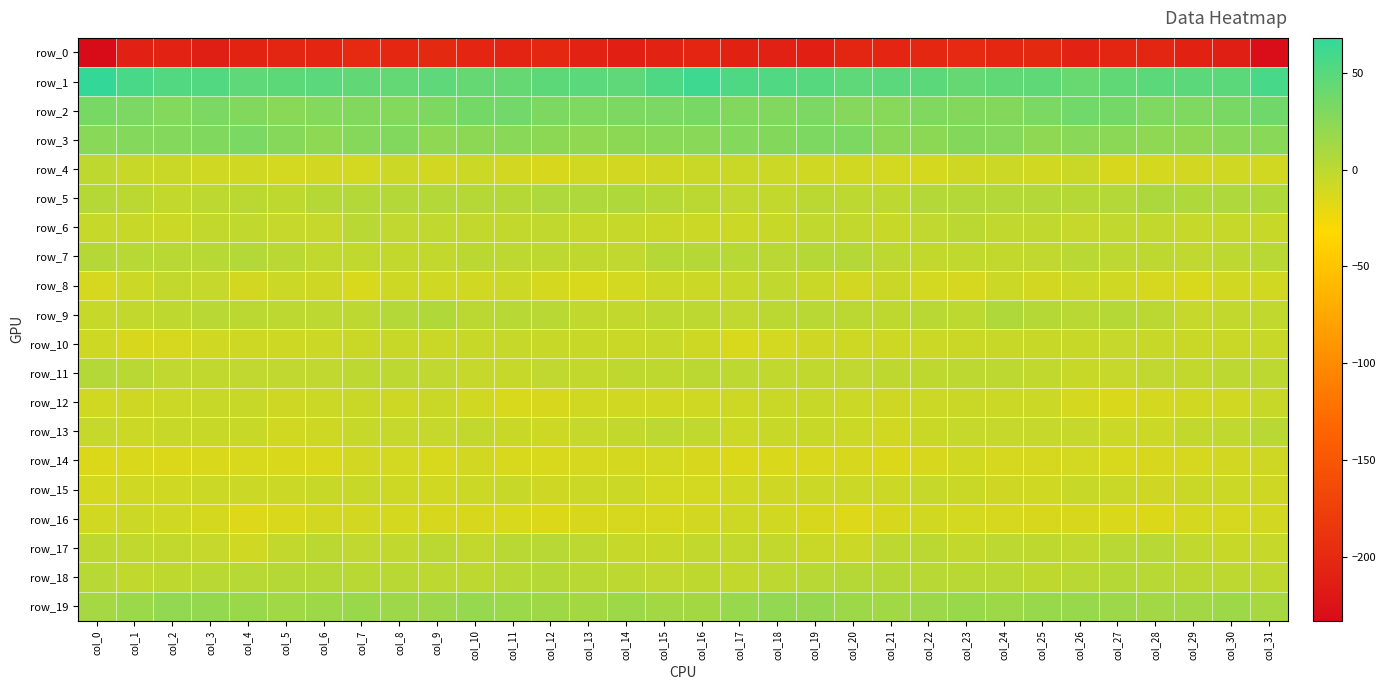

Which series has the largest total across all categories?

row_1